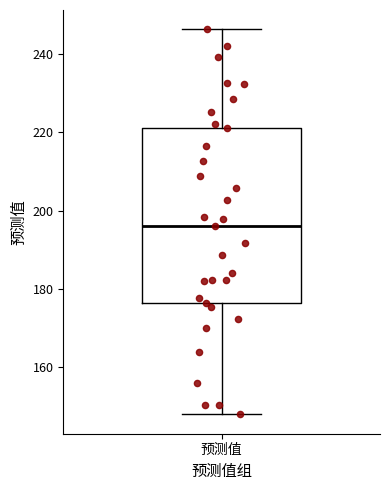

Where does the upper whisker of the box for 预测值 end on the y-axis? The values are not printed on the chart, so give them approximately, as read against the axis.

246